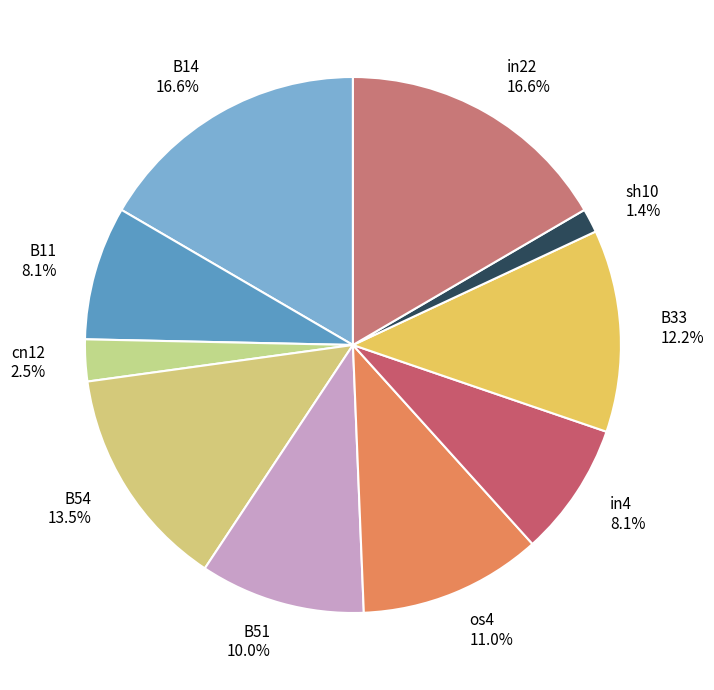

Count the number of slices in the pie.

10